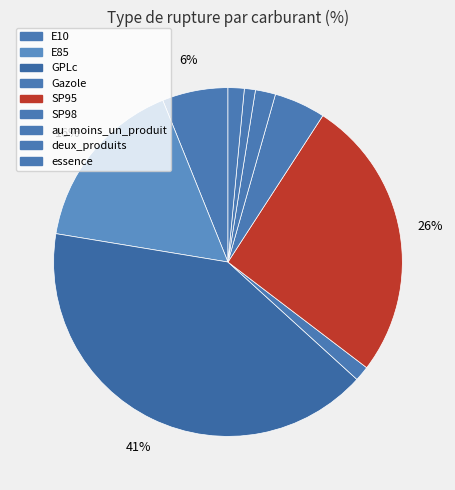

How many segments does this pie chart have?

9